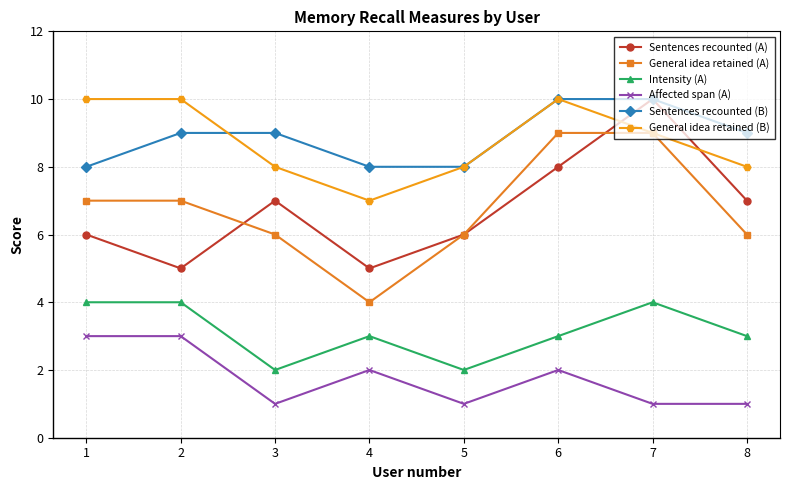

True or false: Intensity (A) and General idea retained (B) cross at least once.

False